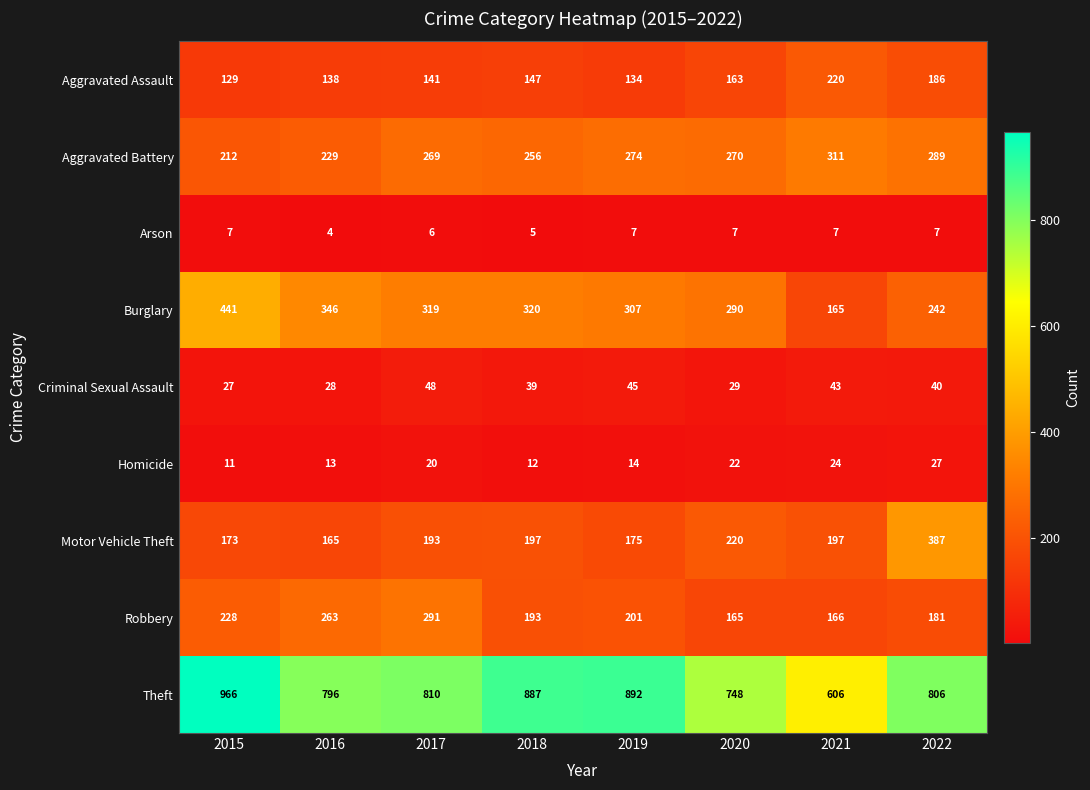

What is the minimum value for Aggravated Assault?

129